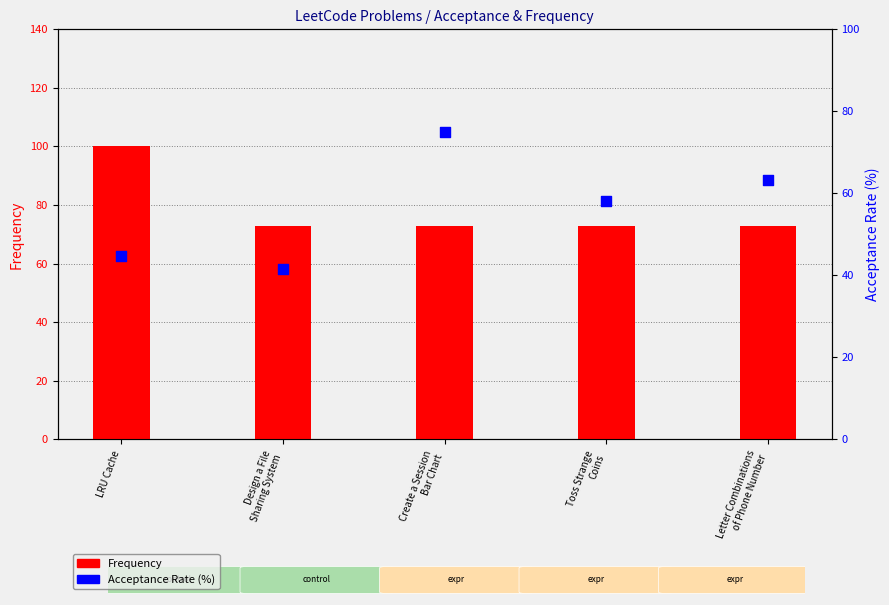

Which series has the largest total across all categories?

Frequency